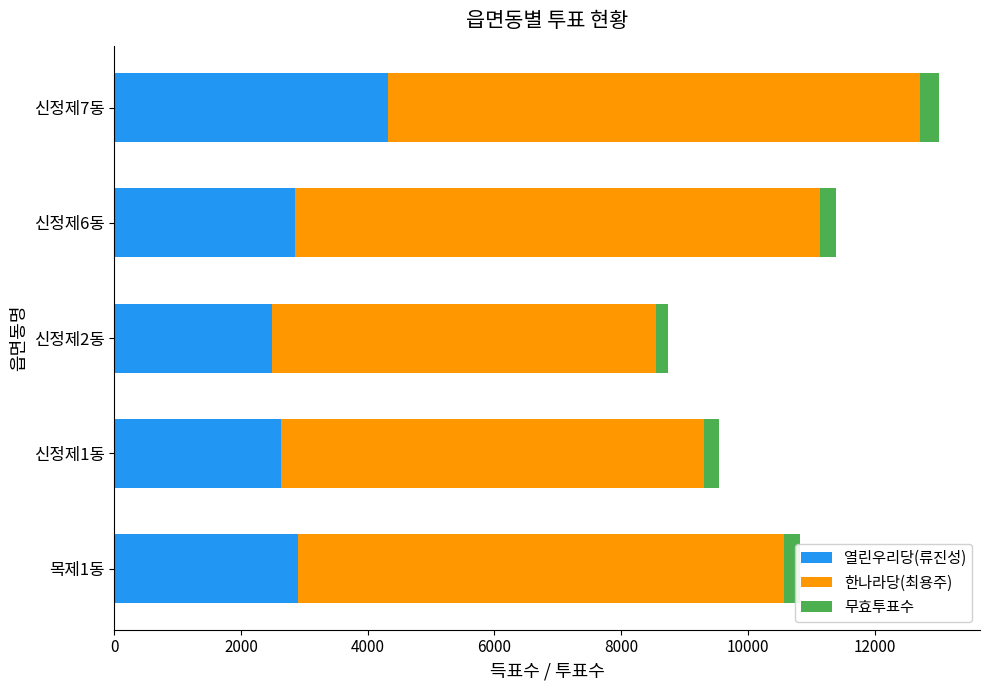

What is the sum of all 열린우리당(류진성) values?

15200